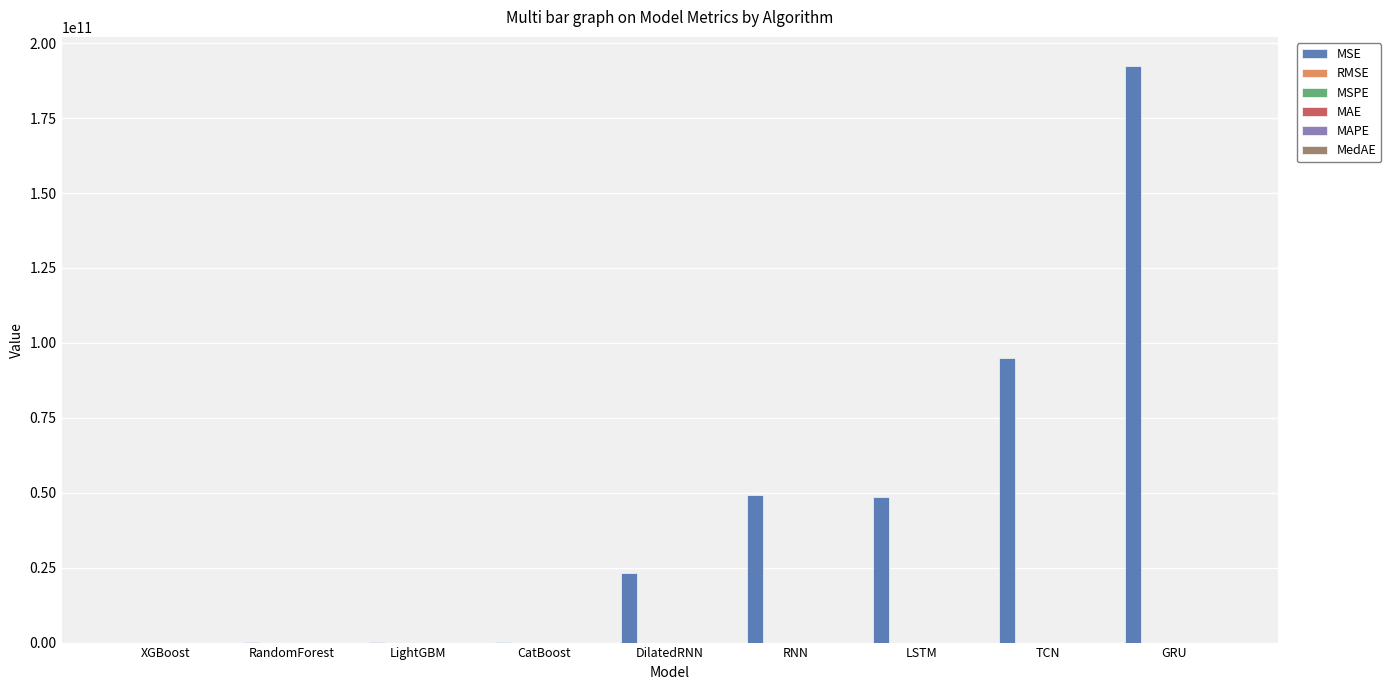

True or false: MSE has a value of 36647644559.6 at DilatedRNN.

False